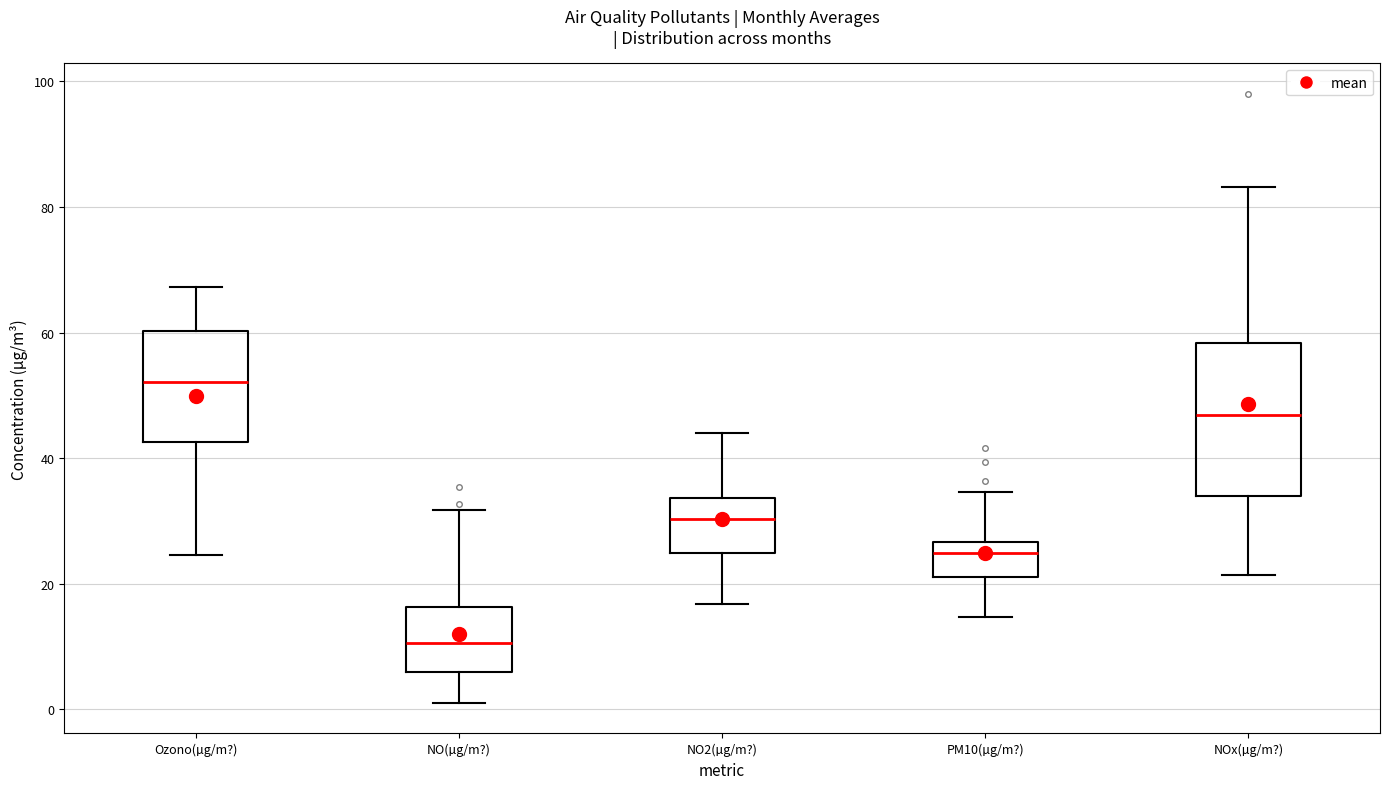

Reading left to right, transcribe this box plot: for each box, give where its median line is, the range the box spans, and where its two whiskers end, as read against the y-axis. The values are not printed on the chart, so give them approximately, as read against the axis.

Ozono(µg/m?): median 52, box 42 to 60, whiskers 24 to 68
NO(µg/m?): median 10, box 6 to 16, whiskers 2 to 32
NO2(µg/m?): median 30, box 24 to 34, whiskers 16 to 44
PM10(µg/m?): median 24, box 22 to 26, whiskers 14 to 34
NOx(µg/m?): median 46, box 34 to 58, whiskers 22 to 84